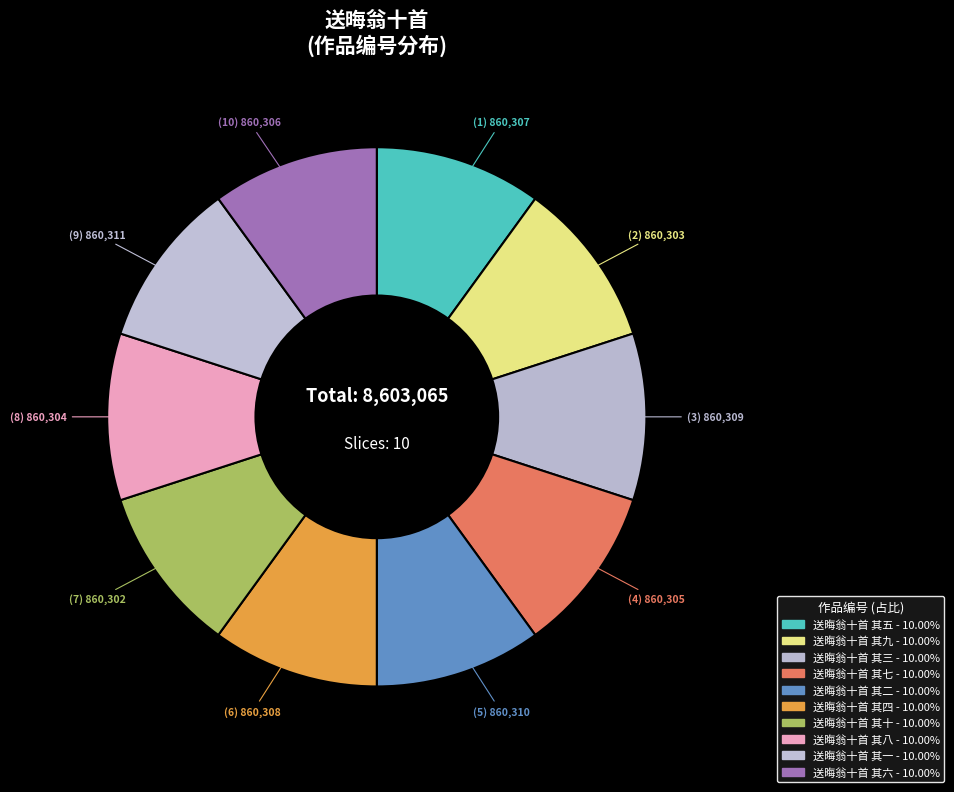

Rank the categories by value from highest to lowest.

送晦翁十首 其一, 送晦翁十首 其二, 送晦翁十首 其三, 送晦翁十首 其四, 送晦翁十首 其五, 送晦翁十首 其六, 送晦翁十首 其七, 送晦翁十首 其八, 送晦翁十首 其九, 送晦翁十首 其十